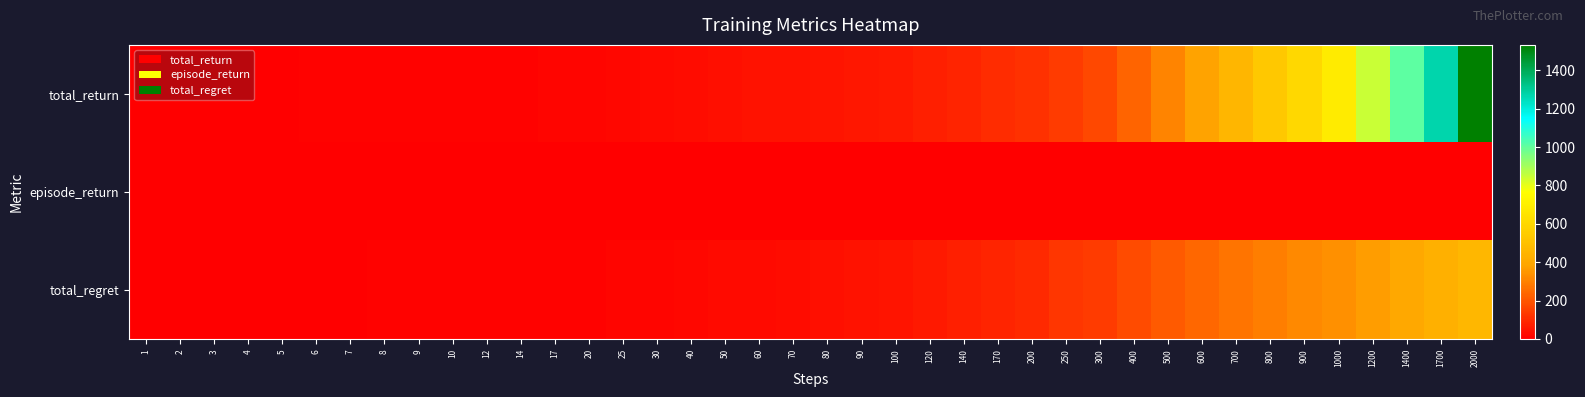

Which series has the largest total across all categories?

total_return